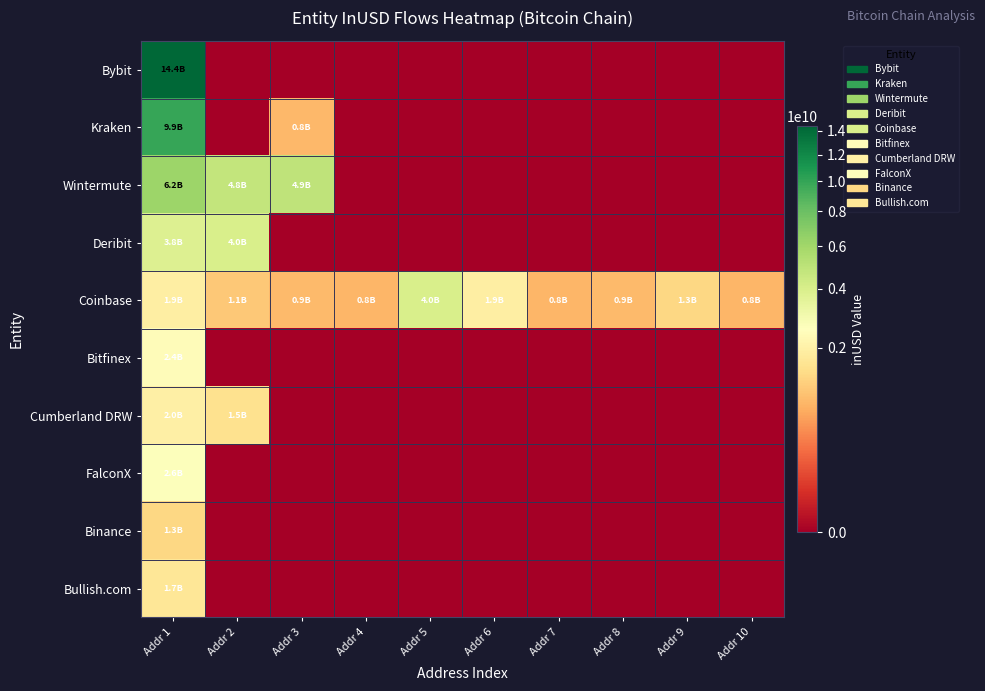

What is the maximum value shown in the chart?

14401625293.9